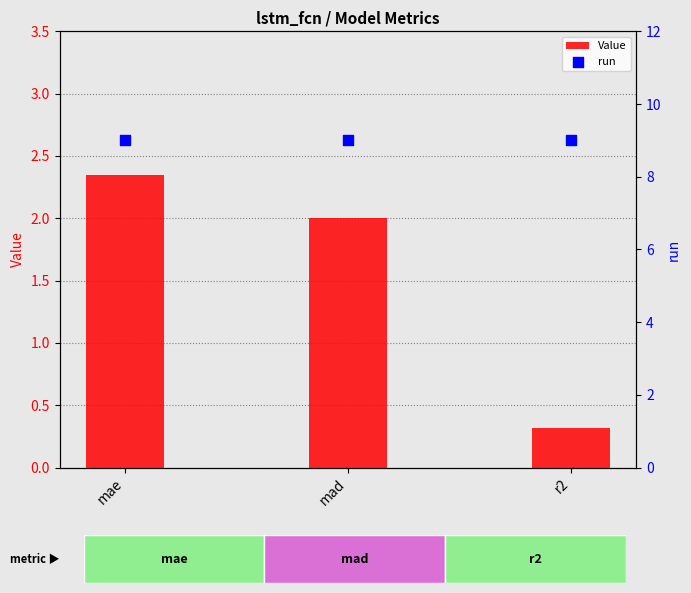

At how many categories does at least one series exceed 6?

3